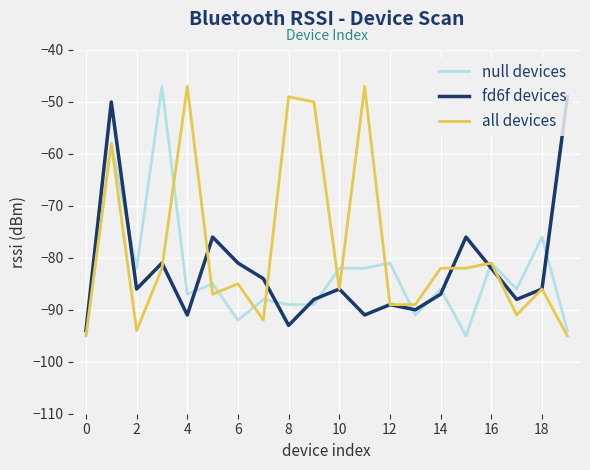

Which series has the largest total across all categories?

all devices